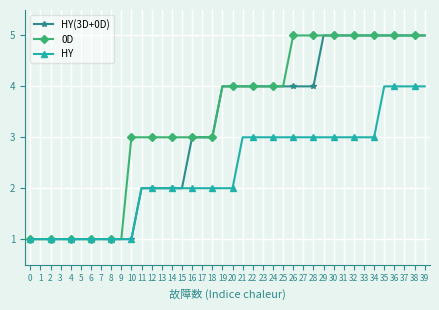

How many categories are shown in the chart?

40